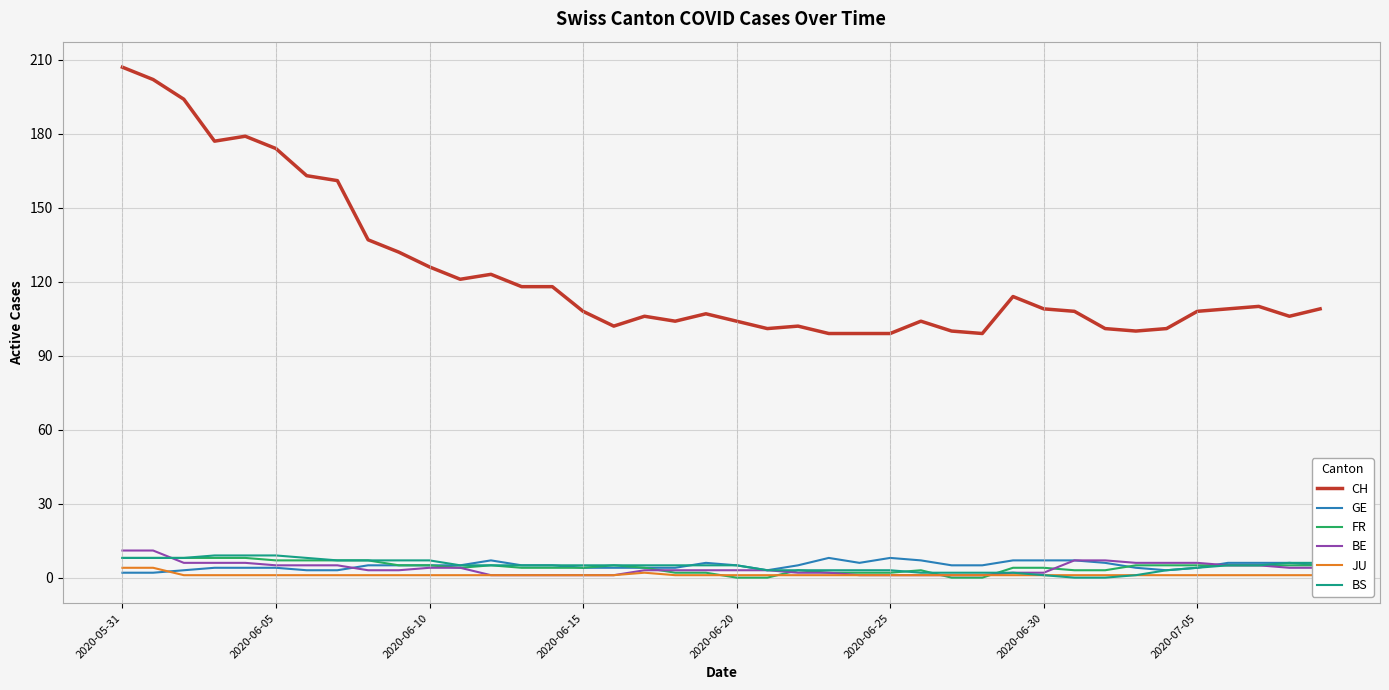

True or false: BS has more than 1 points higher than both neighbors.

False